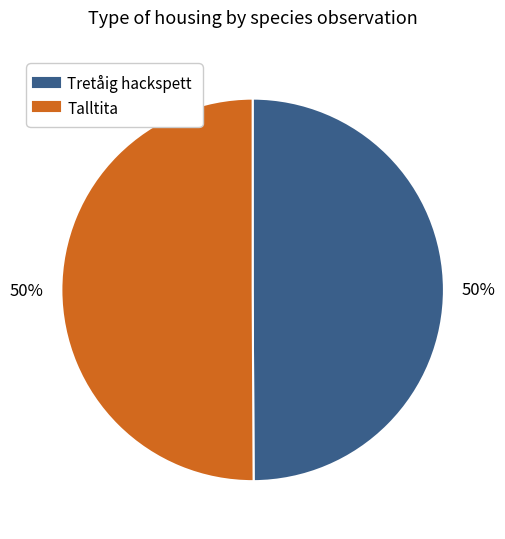

To the nearest percent, what percentage of the pie is Tretåig hackspett?

50%